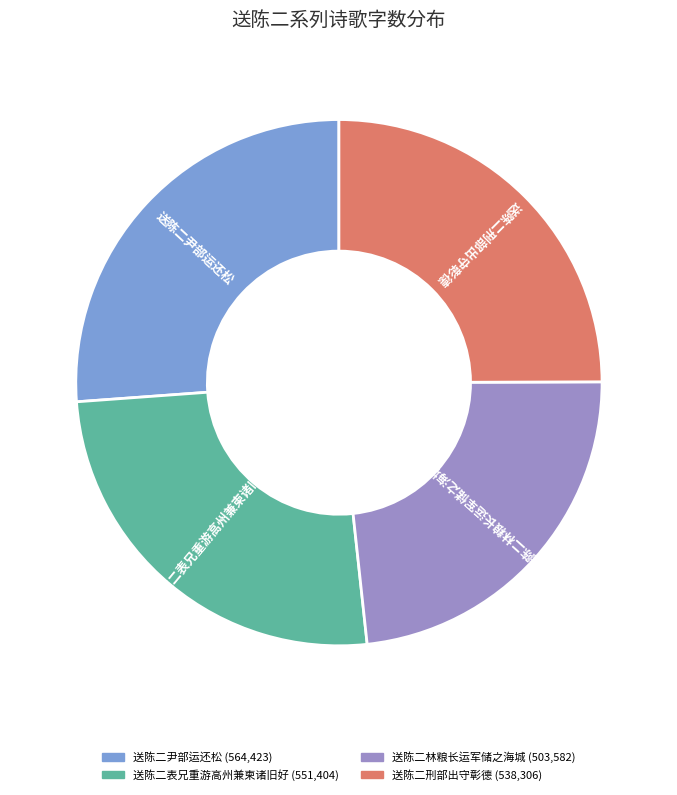

Between 送陈二林粮长运军储之海城 and 送陈二刑部出守彰德, which is larger?

送陈二刑部出守彰德